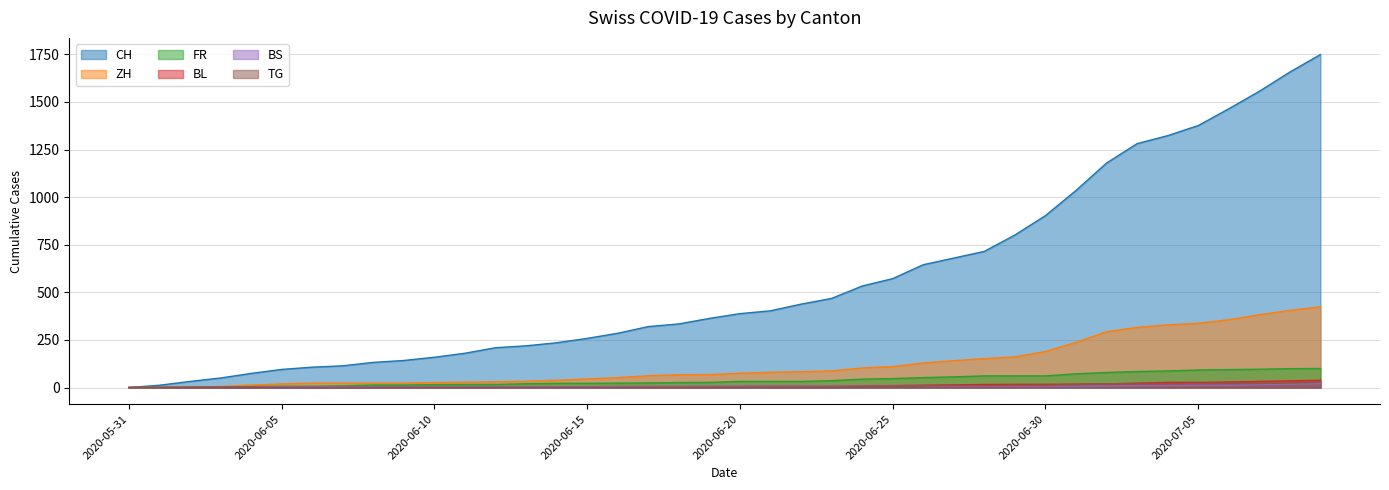

How many lines are shown in the chart?

6